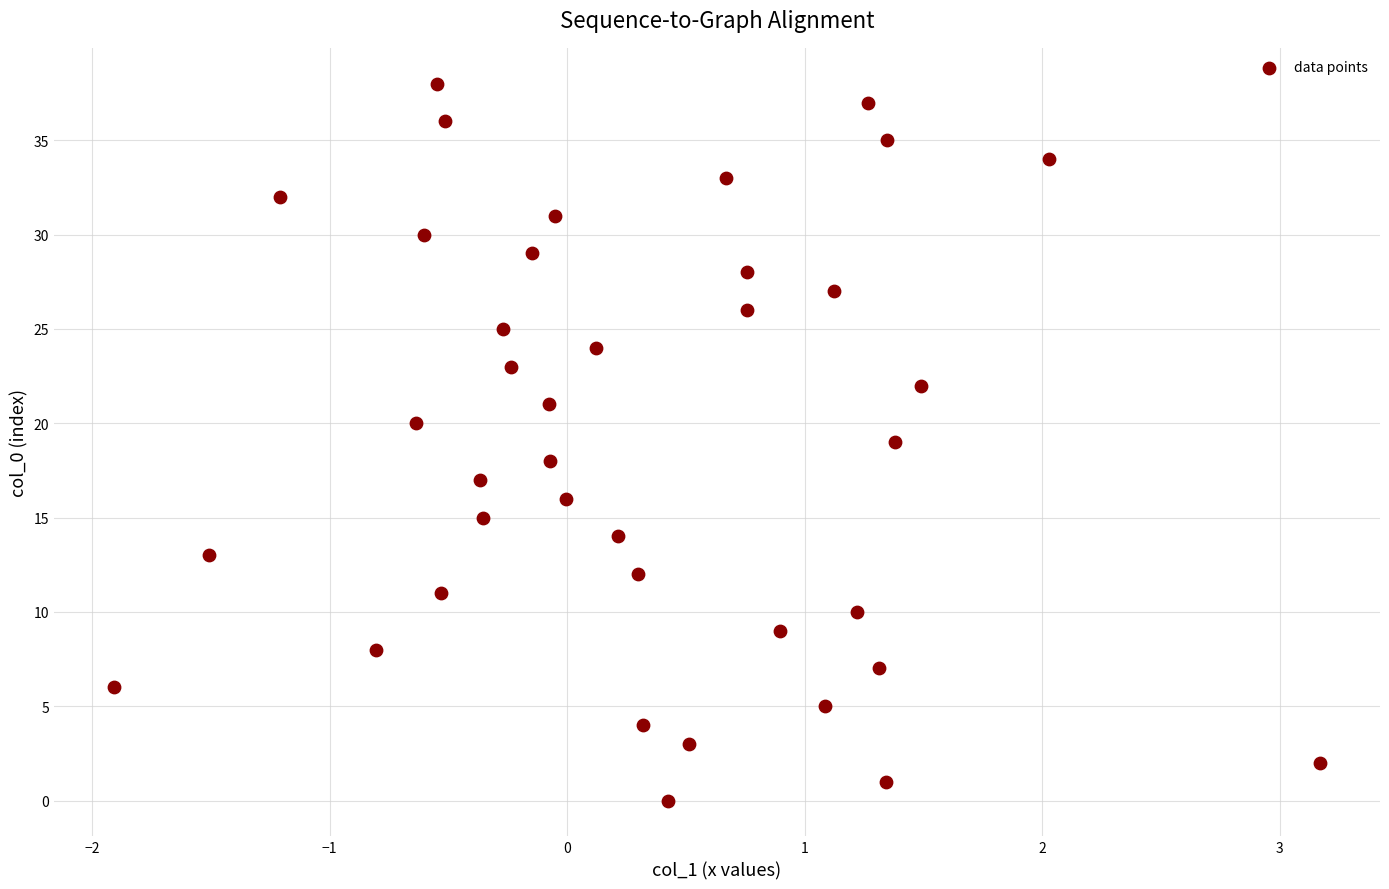

What is the range of Y values (max minus min)?

38